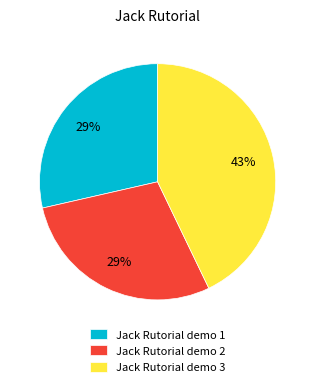

To the nearest percent, what is the difference between the largest and smallest slice percentages?

14%